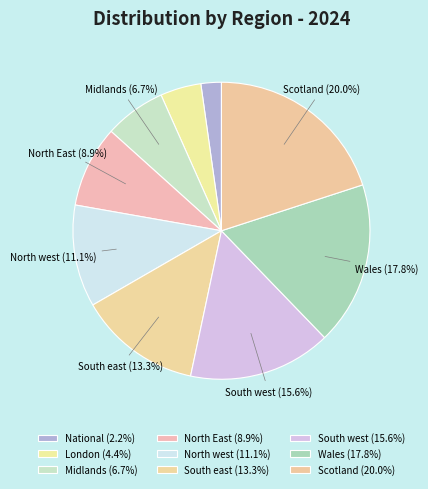

Is National the majority of the pie?

No